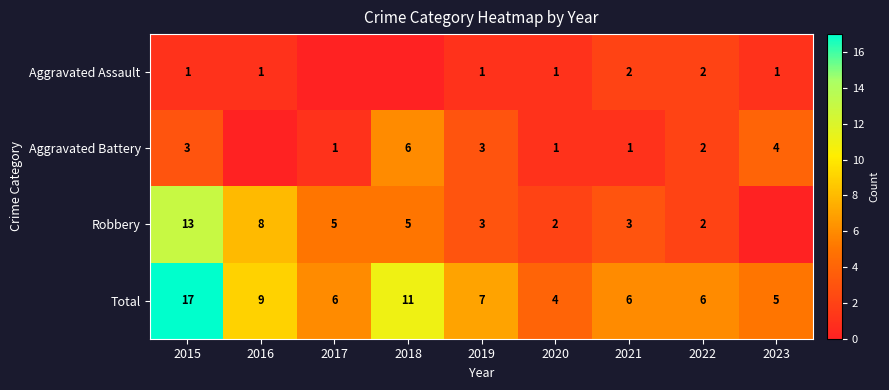

What is the approximate value of Total at 2018?

11